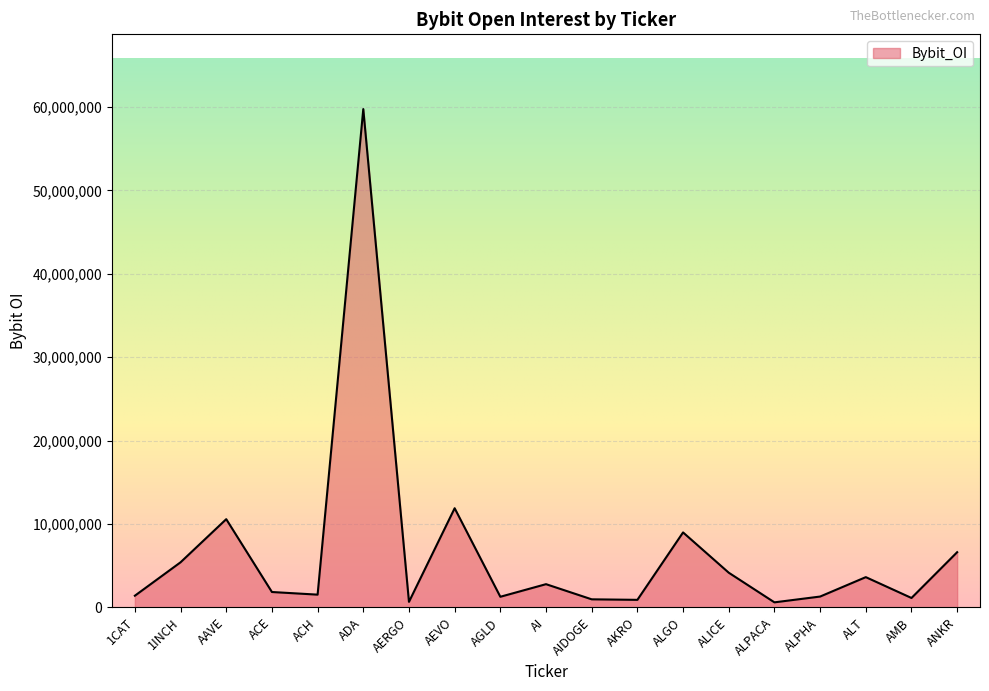

Which has a higher value, ADA or 1CAT?

ADA